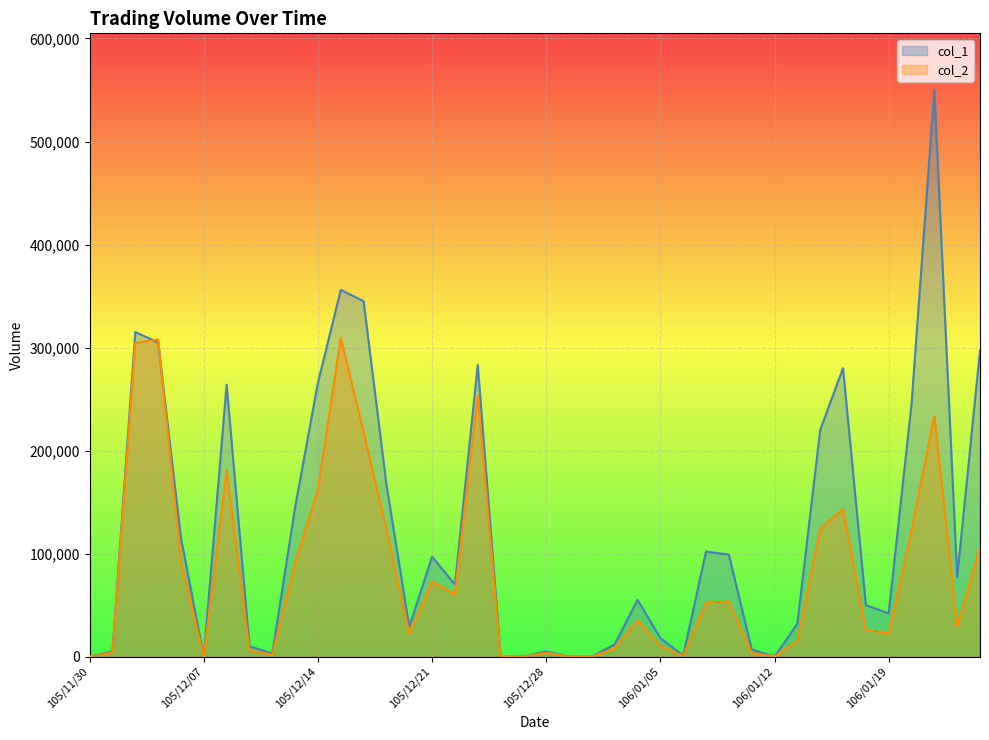

Between which two adjacent categories do col_2 and col_1 first intersect?

105/12/02 and 105/12/05